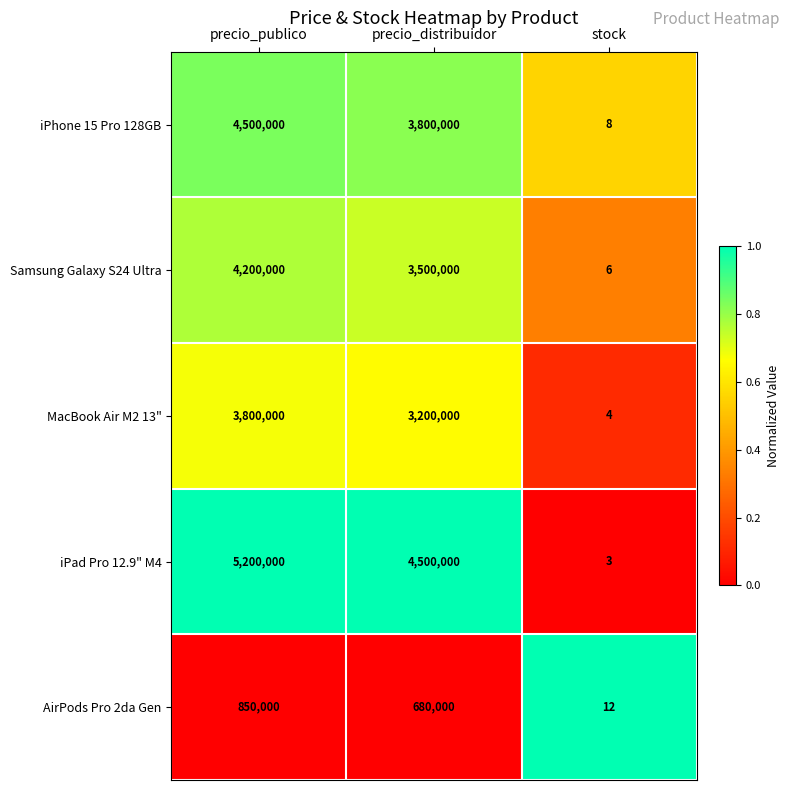

Read the AirPods Pro 2da Gen value at precio_publico, to the nearest 100.

850000